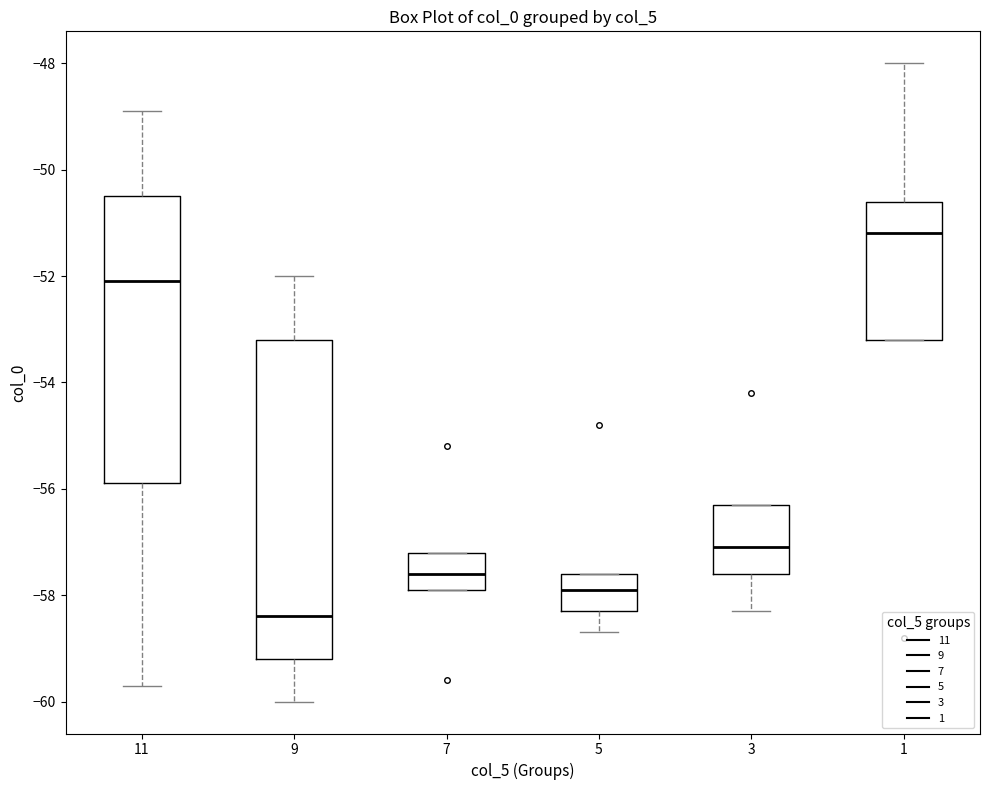

Where does the upper whisker of the box at x = 11 end on the y-axis? The values are not printed on the chart, so give them approximately, as read against the axis.

-48.8